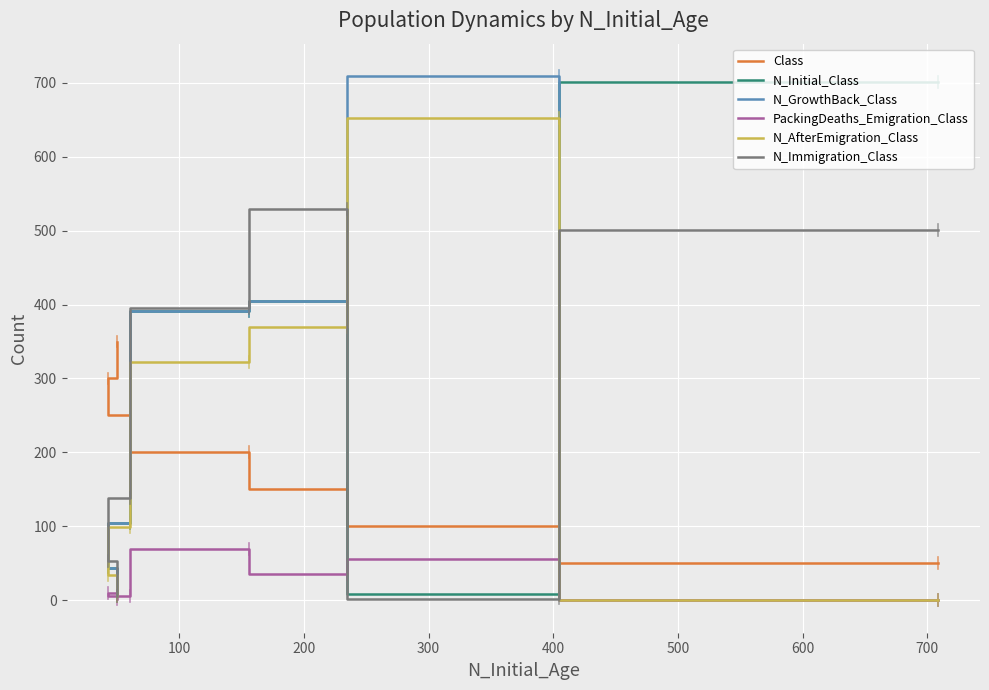

What are all the series names shown in the legend?

Class, N_Initial_Class, N_GrowthBack_Class, PackingDeaths_Emigration_Class, N_AfterEmigration_Class, N_Immigration_Class